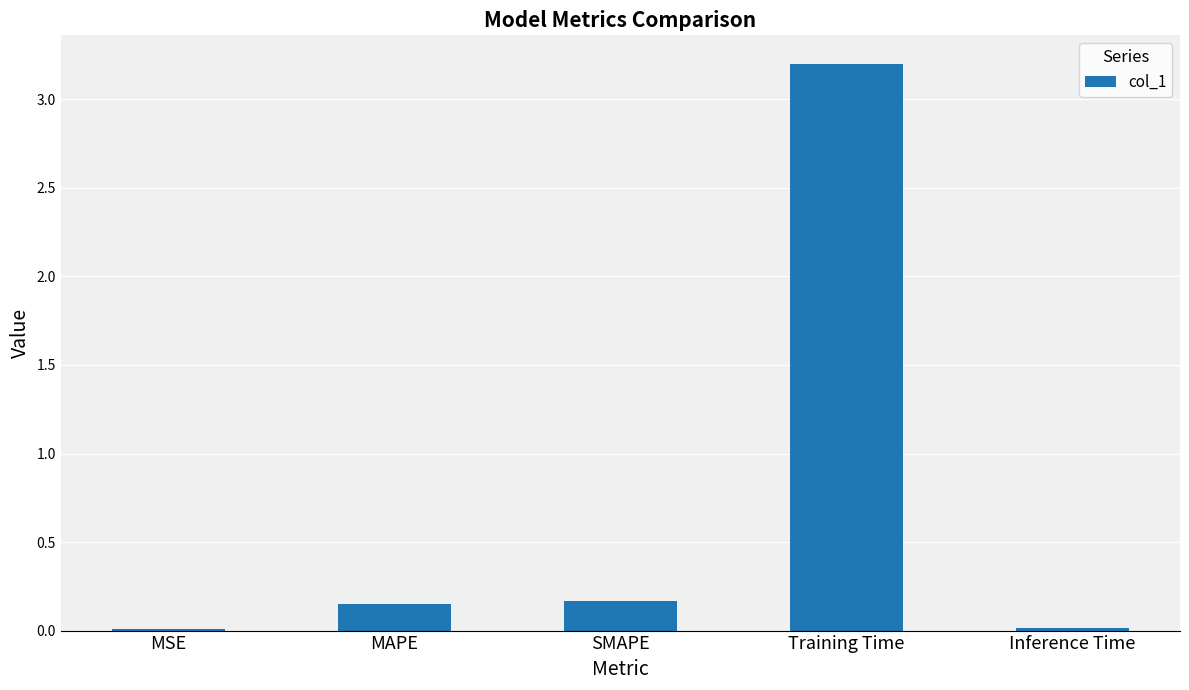

Between Training Time and Inference Time, which is larger?

Training Time